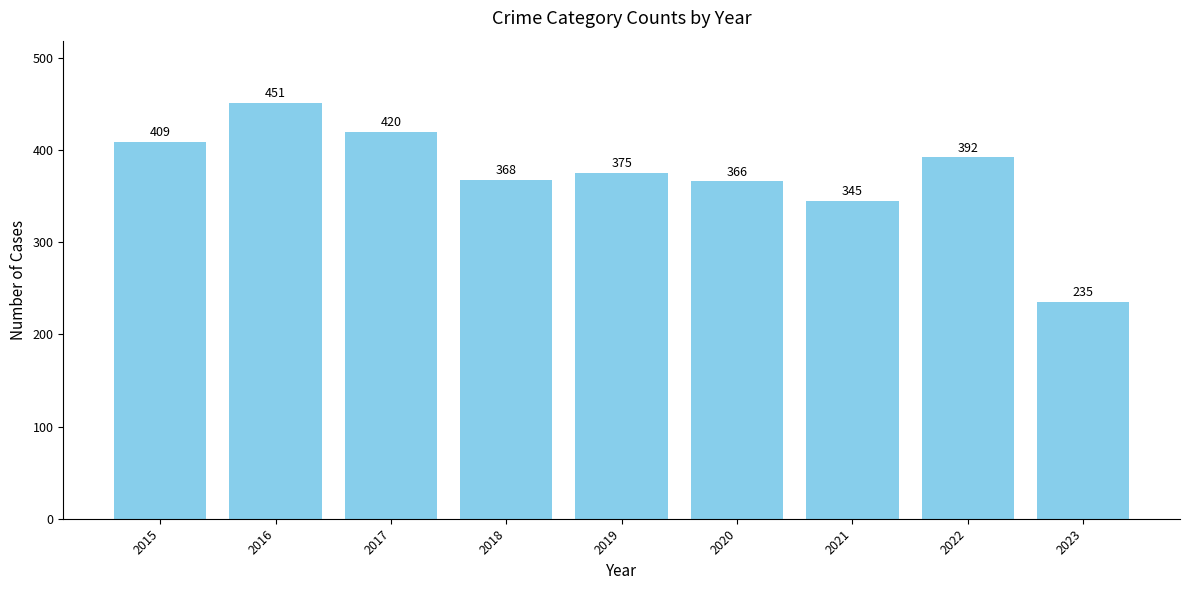

Reading right to left, list all the values displayed in this chart.

235	392	345	366	375	368	420	451	409